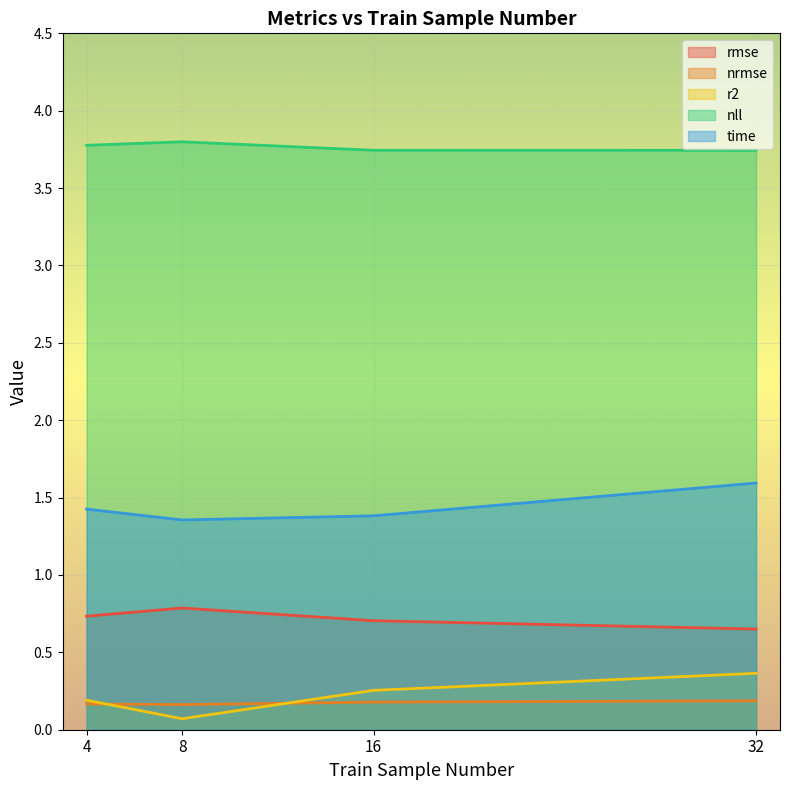

How many data points does each series have?

4